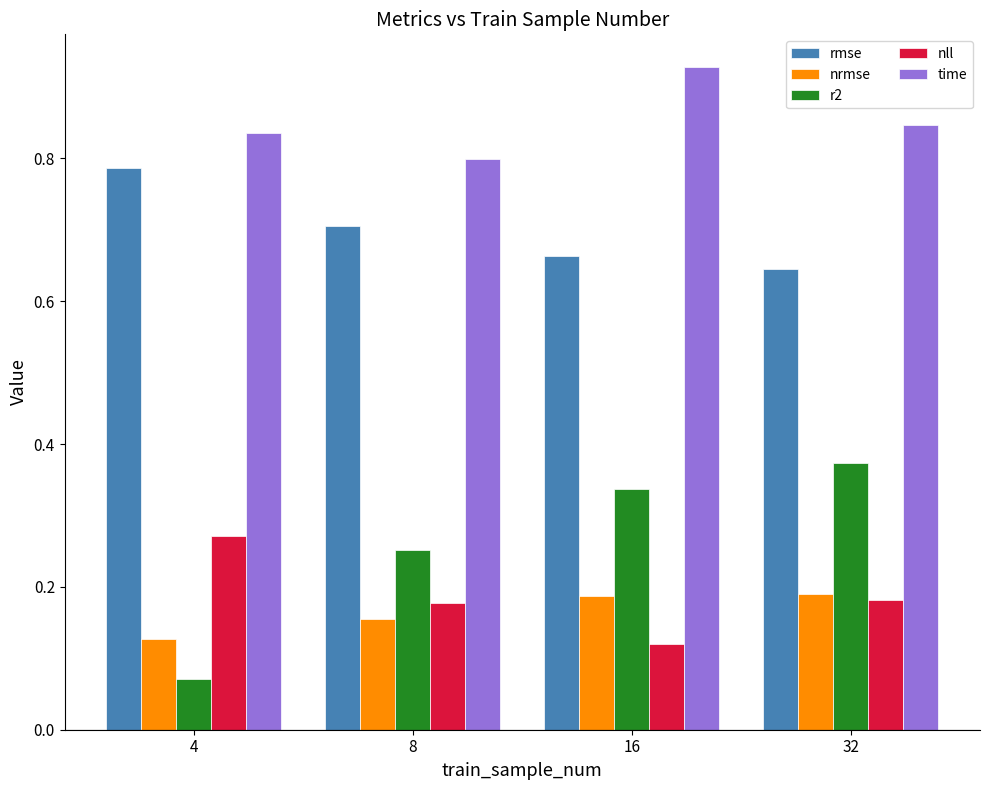

How many r2 values are between 0 and 1?

4